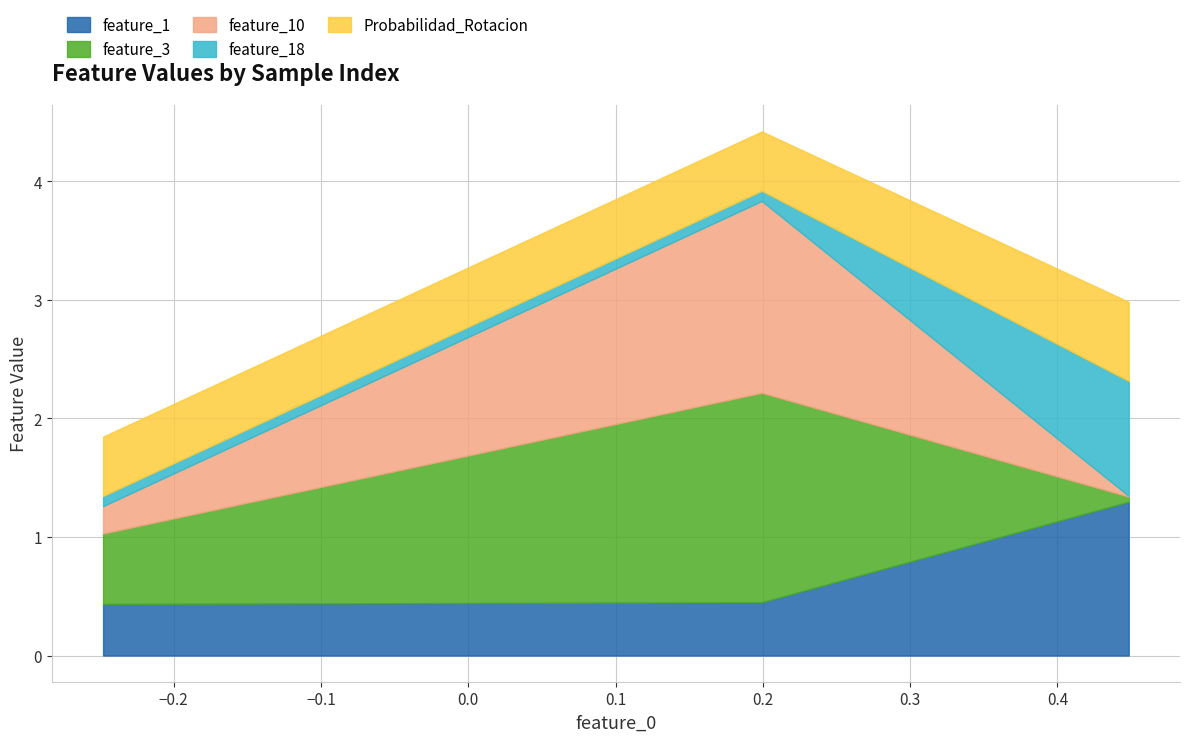

Read the Probabilidad_Rotacion value at 1.

0.5